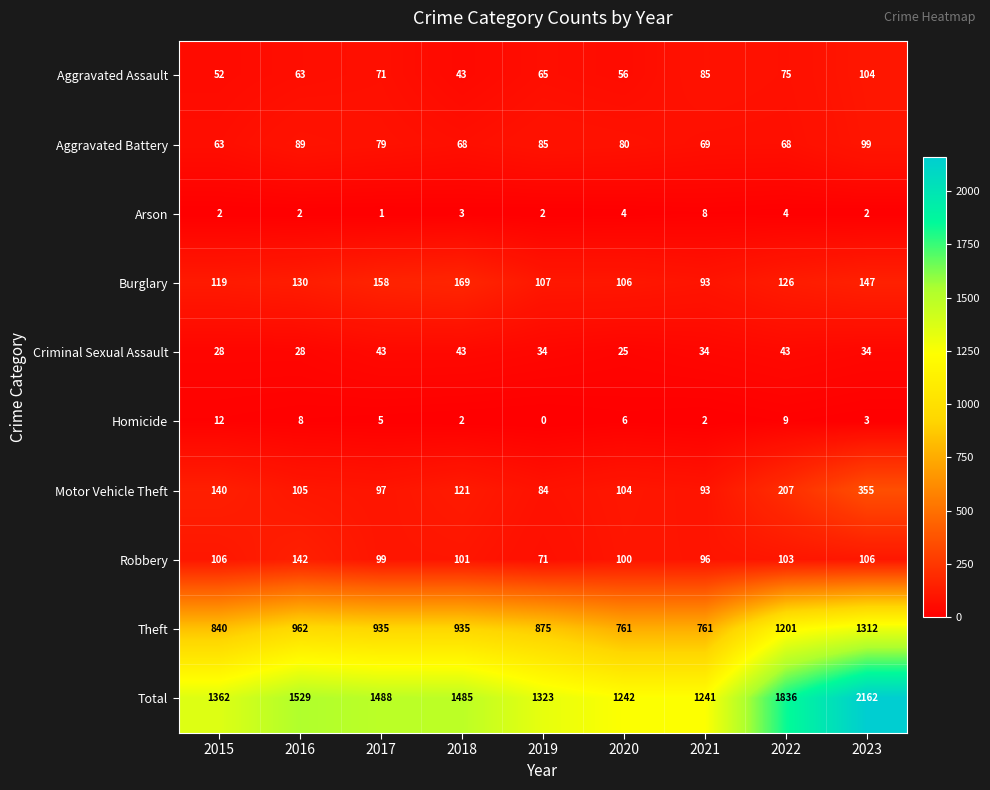

What is the maximum value for Burglary?

169